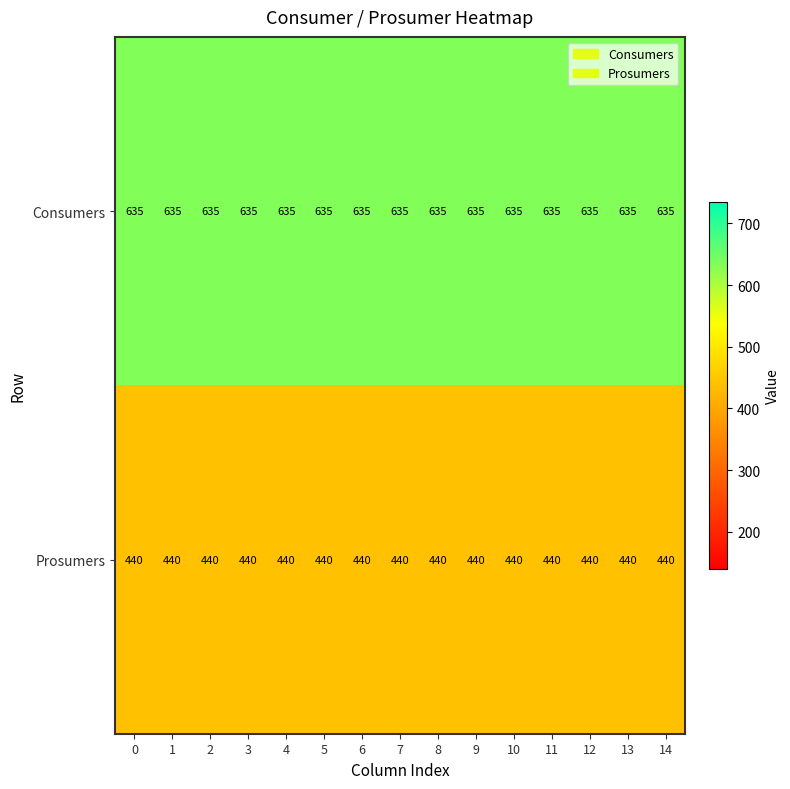

The value of Consumers at 7 is 264. True or false?

False